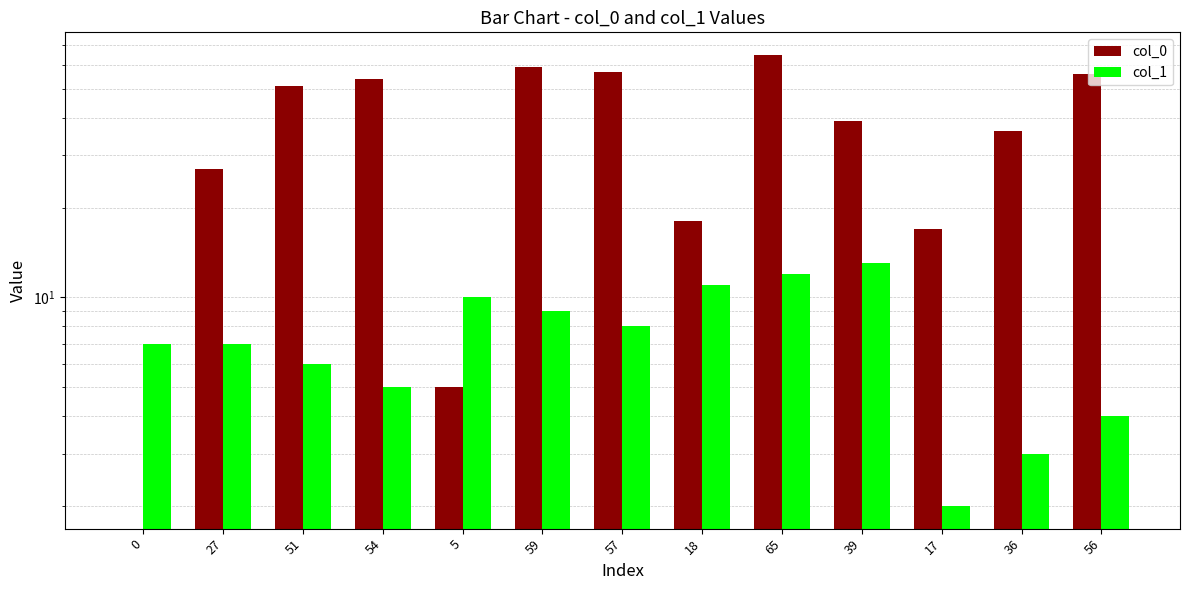

Reading left to right, what are all the values shown in this chart?

col_0: 0=0	27=27	51=51	54=54	5=5	59=59	57=57	18=18	65=65	39=39	17=17	36=36	56=56
col_1: 0=7	27=7	51=6	54=5	5=10	59=9	57=8	18=11	65=12	39=13	17=2	36=3	56=4